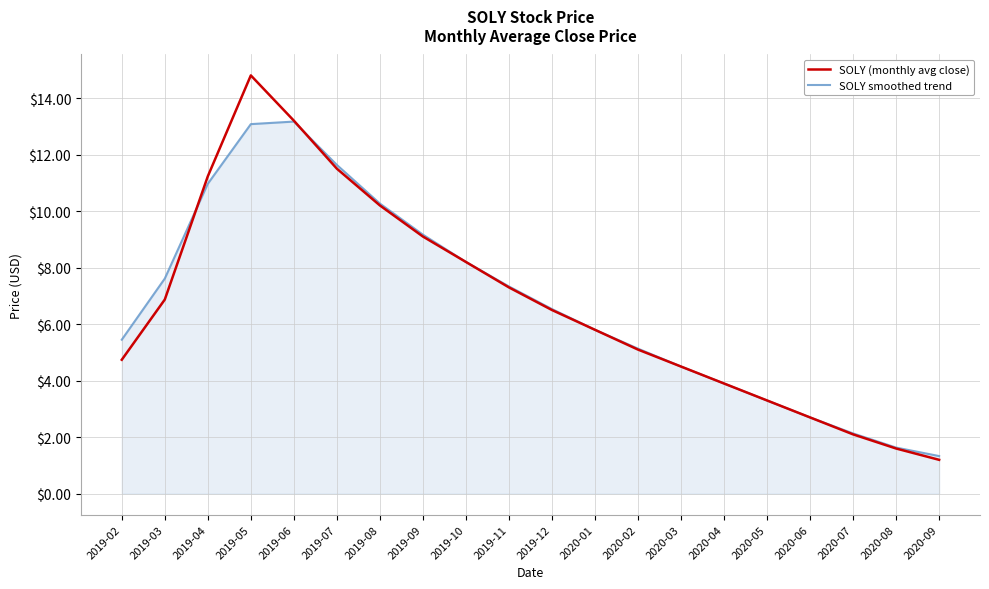

True or false: SOLY (monthly avg close) has more than 0 points higher than both neighbors.

True